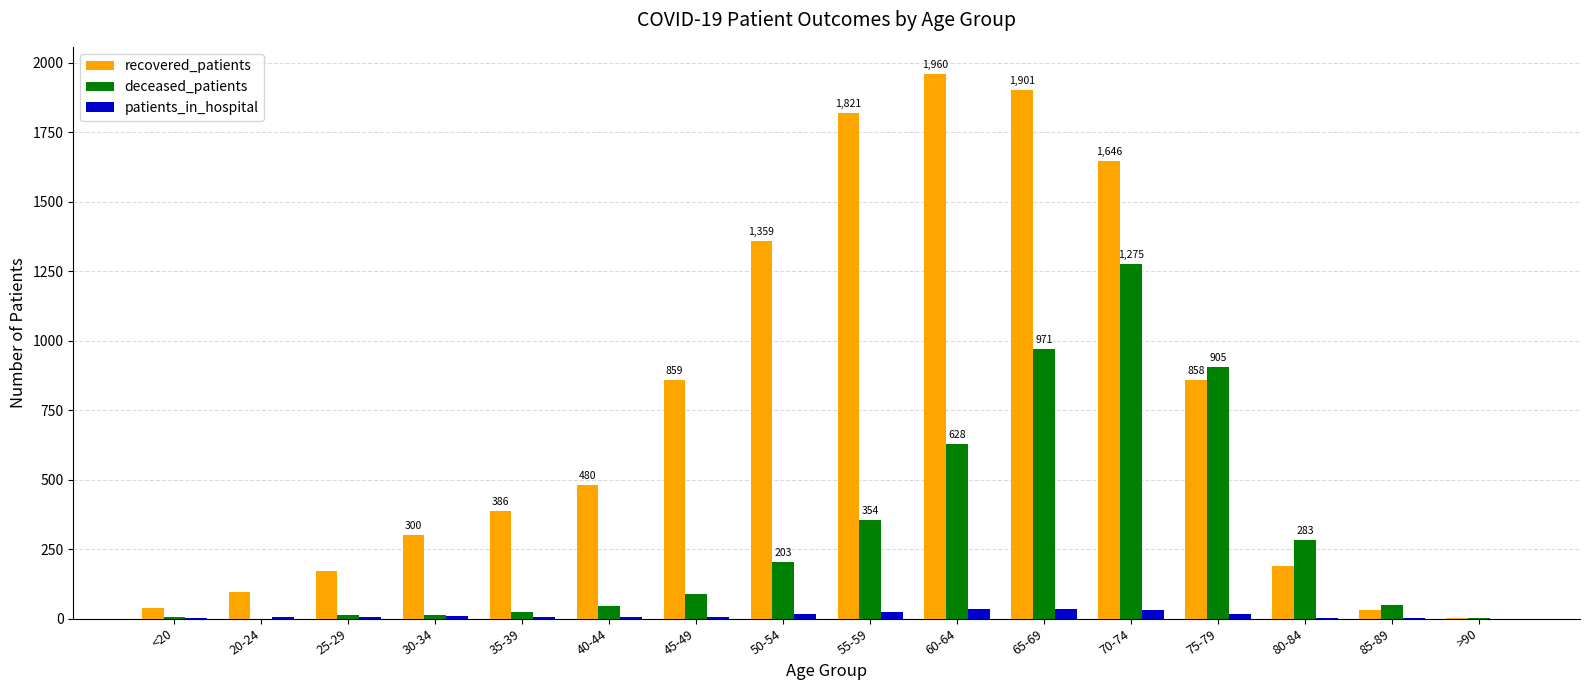

What is the difference between the recovered_patients values at 75-79 and <20?

820